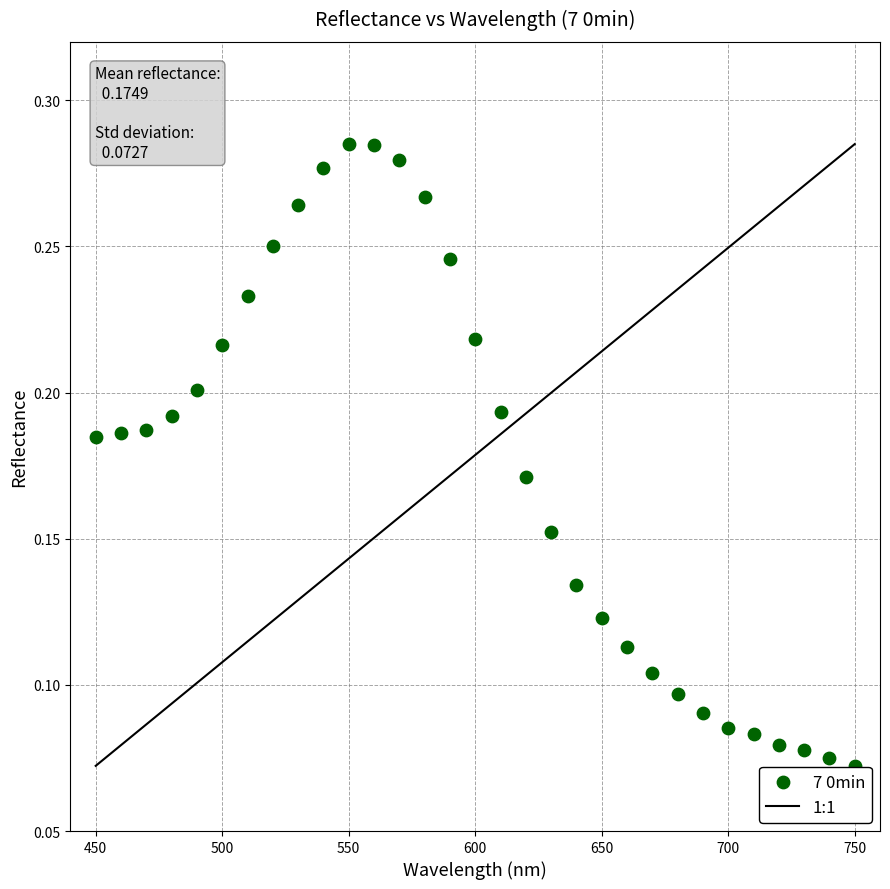

What is the range of X values (max minus min)?

300.0